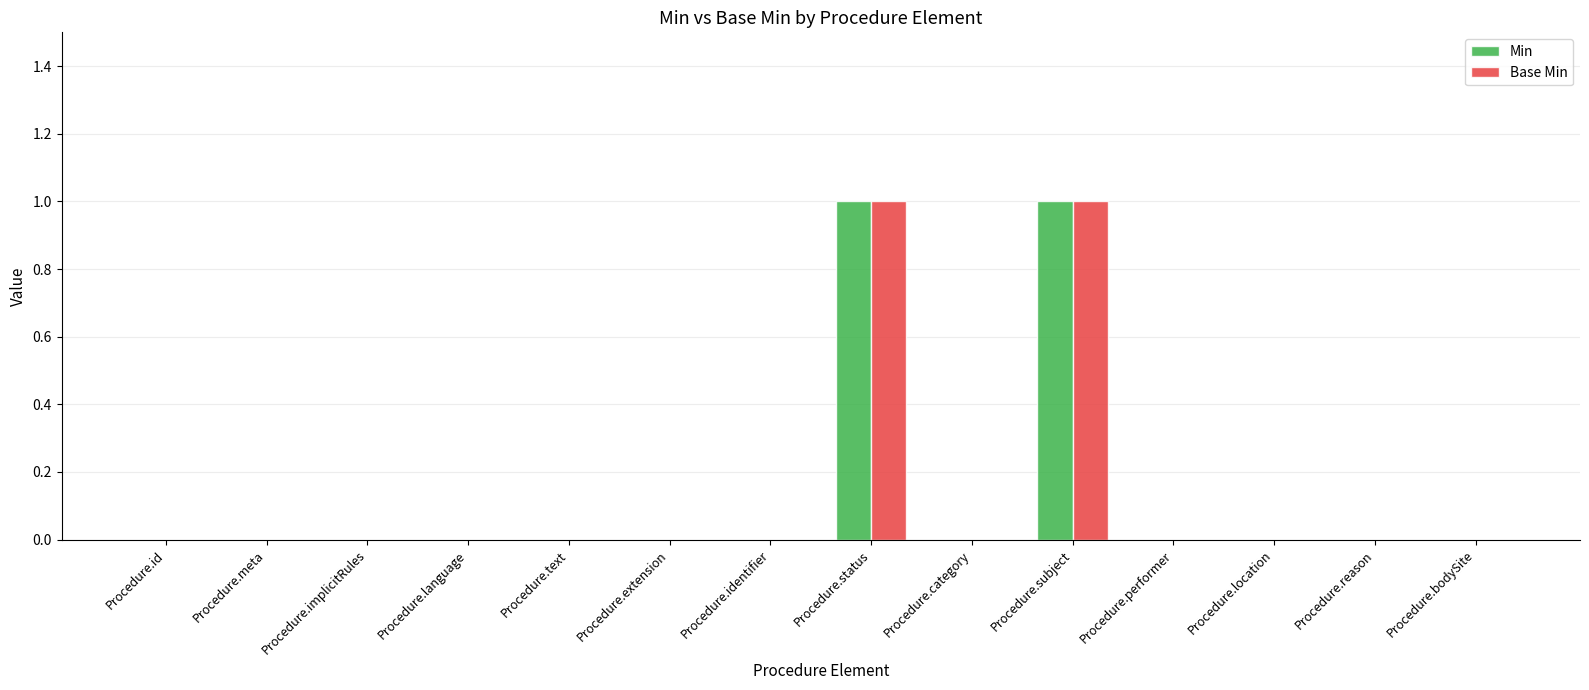

Reading left to right, list all the values displayed in this chart.

Min: 0	0	0	0	0	0	0	1	0	1	0	0	0	0
Base Min: 0	0	0	0	0	0	0	1	0	1	0	0	0	0